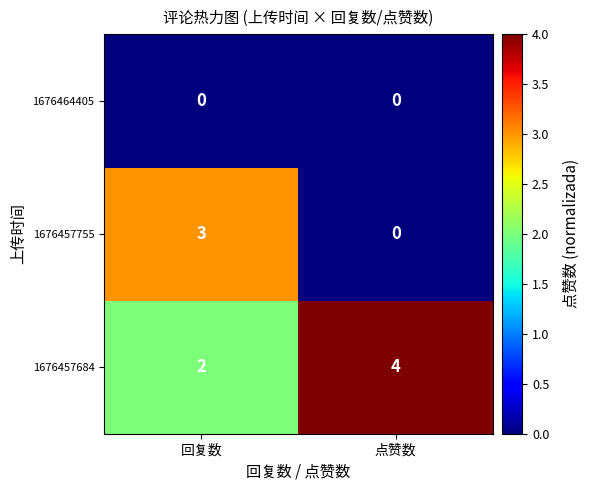

Rank the series at 回复数 from lowest to highest value.

1676464405, 1676457684, 1676457755